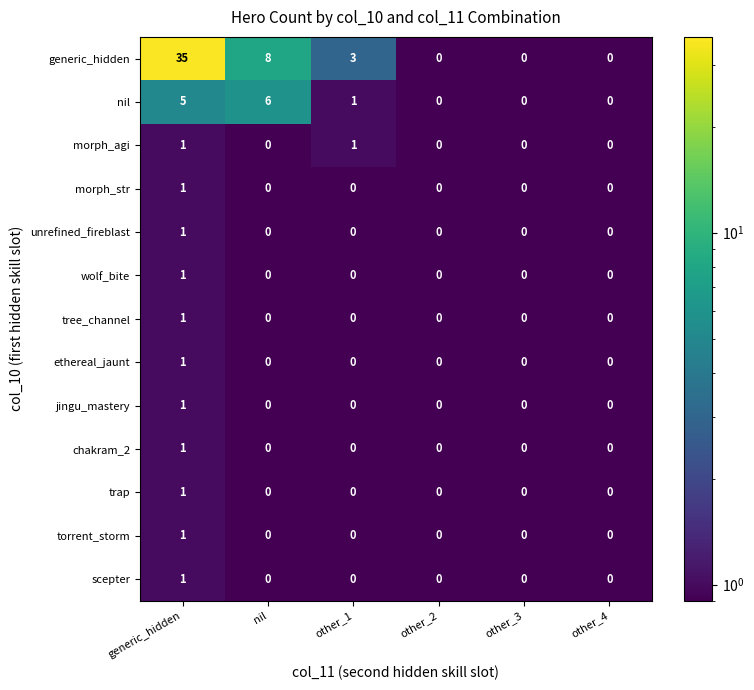

Is the value of torrent_storm at other_3 greater than the value of morph_str at generic_hidden?

No